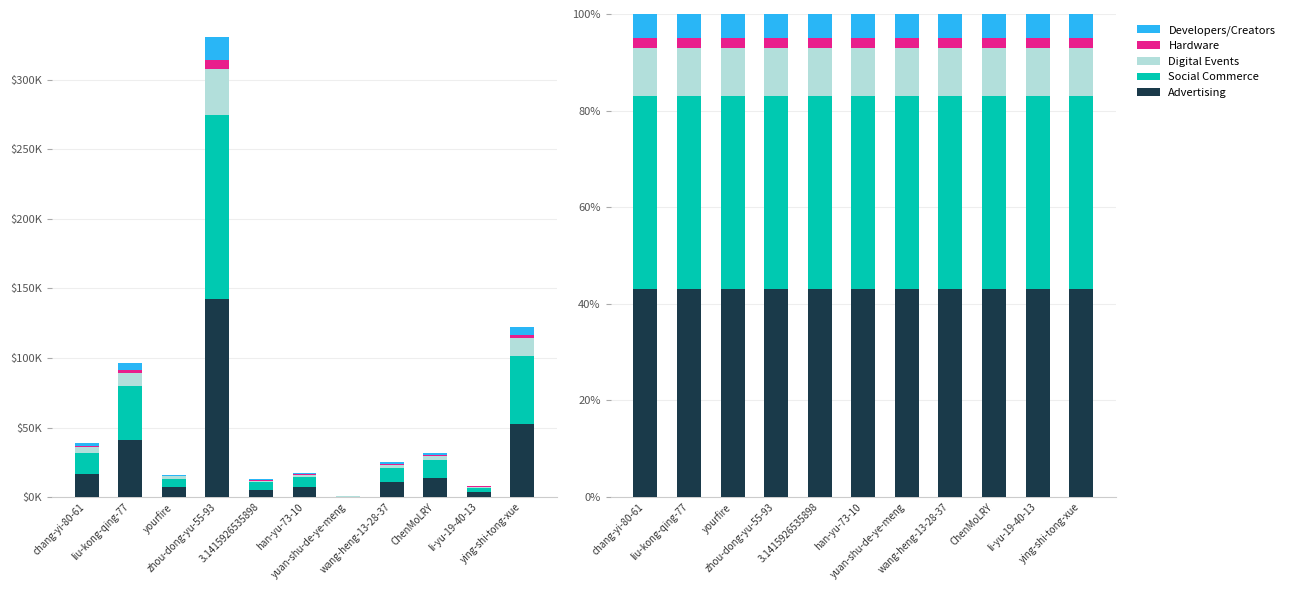

Reading left to right, what are all the values shown in this chart?

Advertising: 43.0	43.0	43.0	43.0	43.0	43.0	43.0	43.0	43.0	43.0	43.0
Social Commerce: 40.0	40.0	40.0	40.0	40.0	40.0	40.0	40.0	40.0	40.0	40.0
Digital Events: 10.0	10.0	10.0	10.0	10.0	10.0	10.0	10.0	10.0	10.0	10.0
Hardware: 2.0	2.0	2.0	2.0	2.0	2.0	2.0	2.0	2.0	2.0	2.0
Developers/Creators: 5.0	5.0	5.0	5.0	5.0	5.0	5.0	5.0	5.0	5.0	5.0